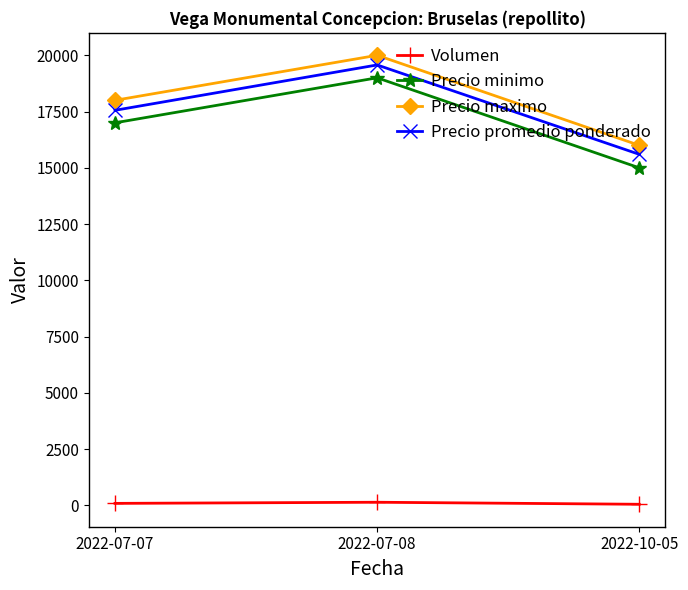

What value does the Precio maximo series have at 2022-10-05?

16000